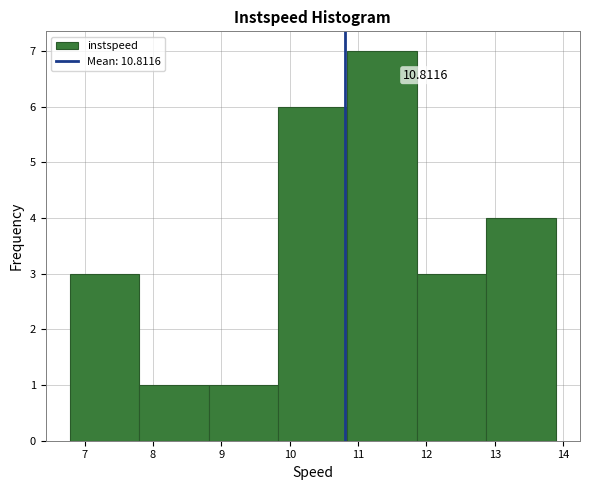

Which range on the x-axis has the tallest bar?

10.8 to 11.9